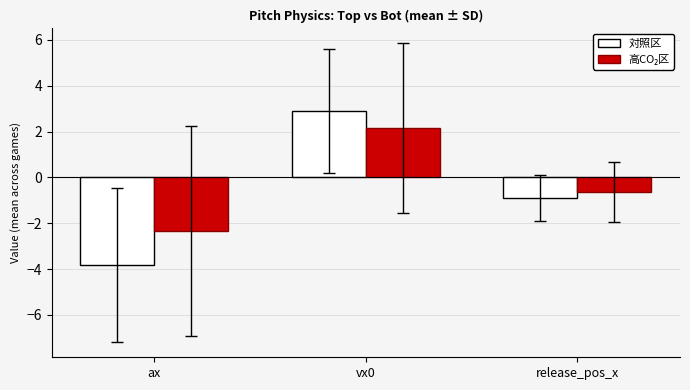

Where is 対照区 nearest to the value 0?

release_pos_x